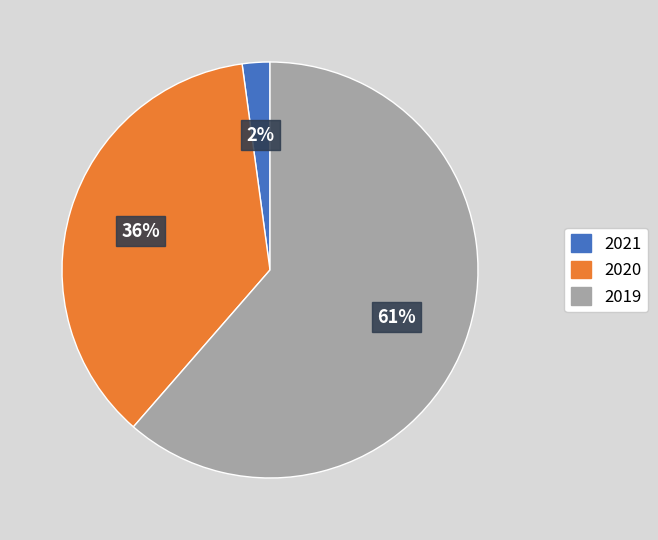

What is the smallest slice in the pie chart?

2021